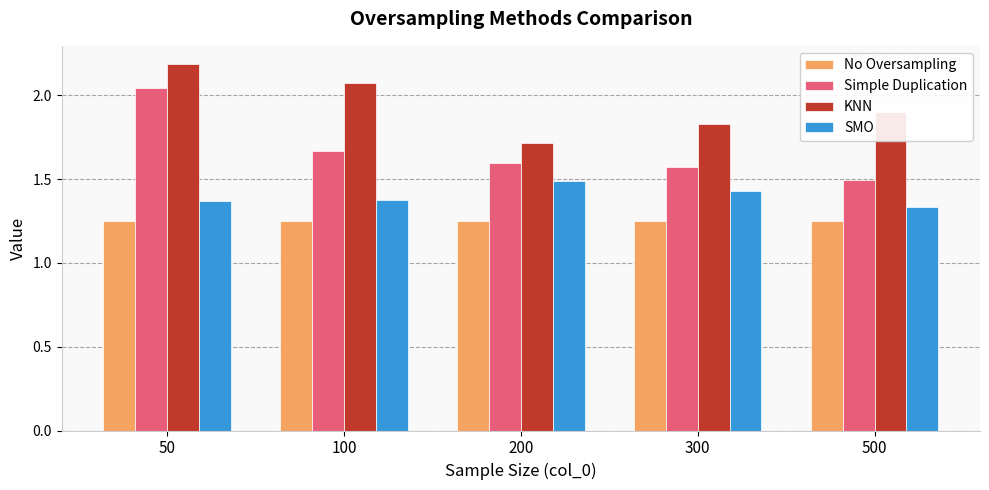

Which series has the largest range (max minus min)?

Simple Duplication